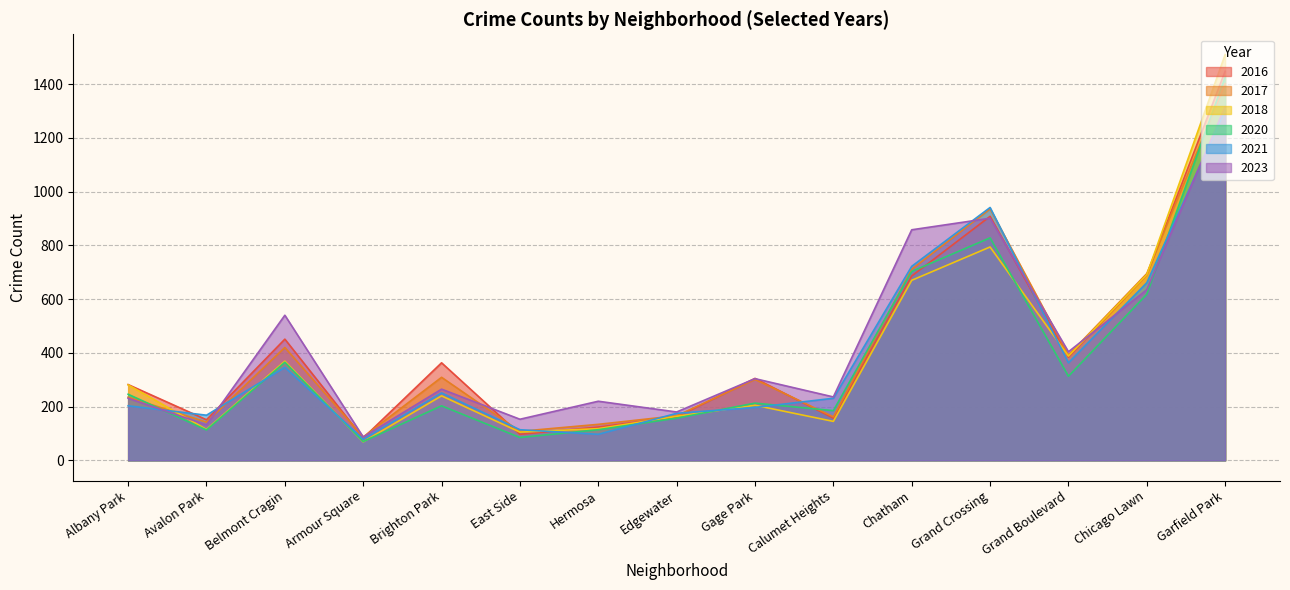

True or false: 2023 and 2021 intersect in this chart.

True